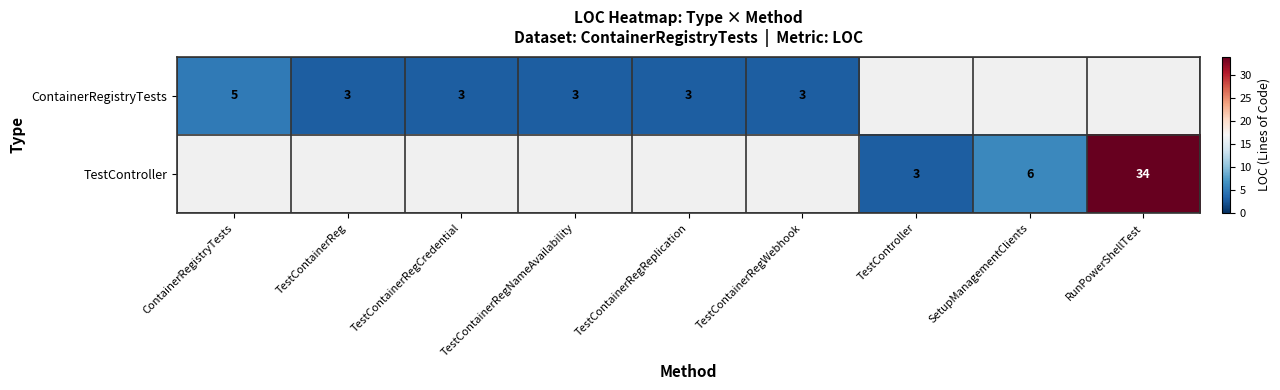

True or false: TestController has a value of 23.7 at RunPowerShellTest.

False